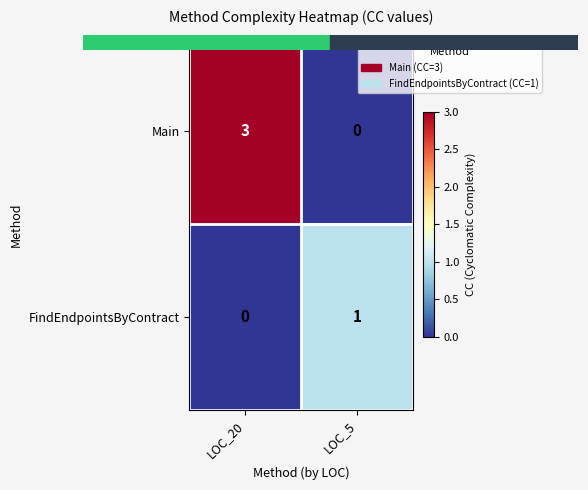

Reading left to right, what are all the values shown in this chart?

Main: 3	0
FindEndpointsByContract: 0	1